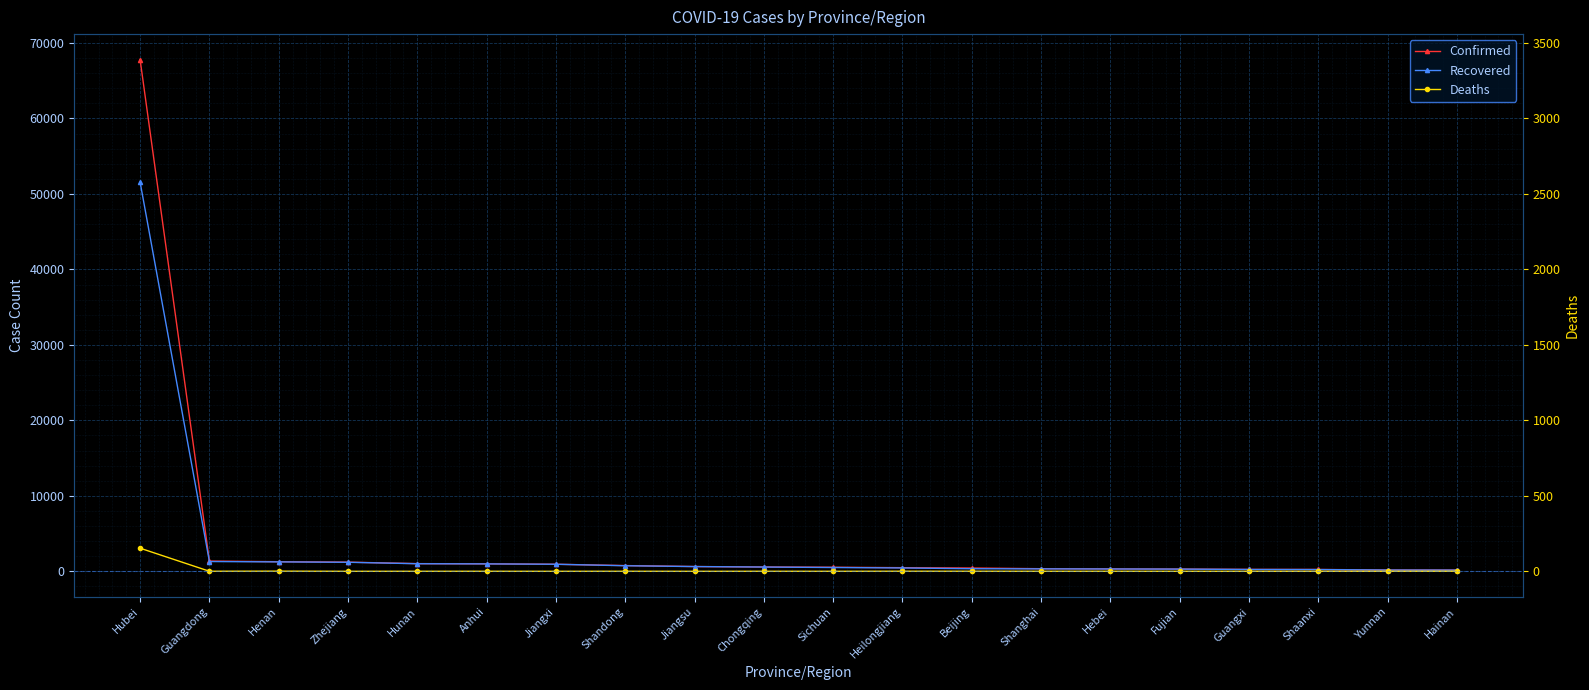

How many lines are shown in the chart?

3